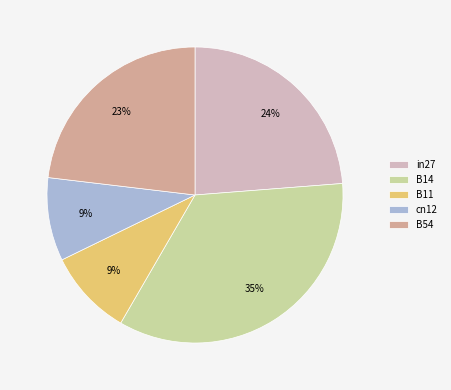

How many segments does this pie chart have?

5